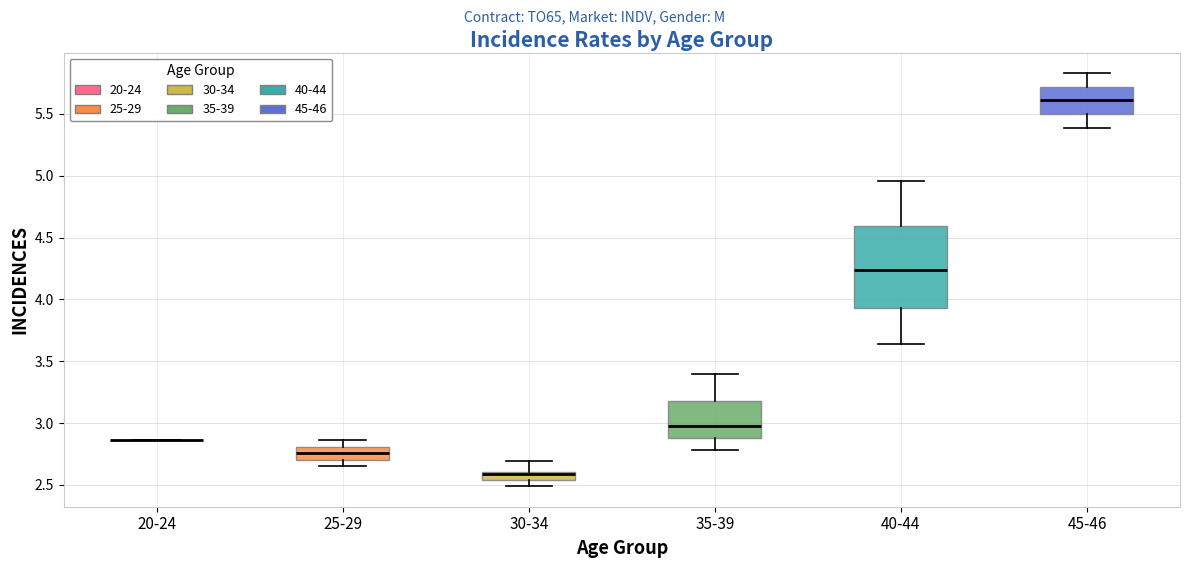

Where does the median line of the box for 40-44 sit on the y-axis? The values are not printed on the chart, so give them approximately, as read against the axis.

4.25